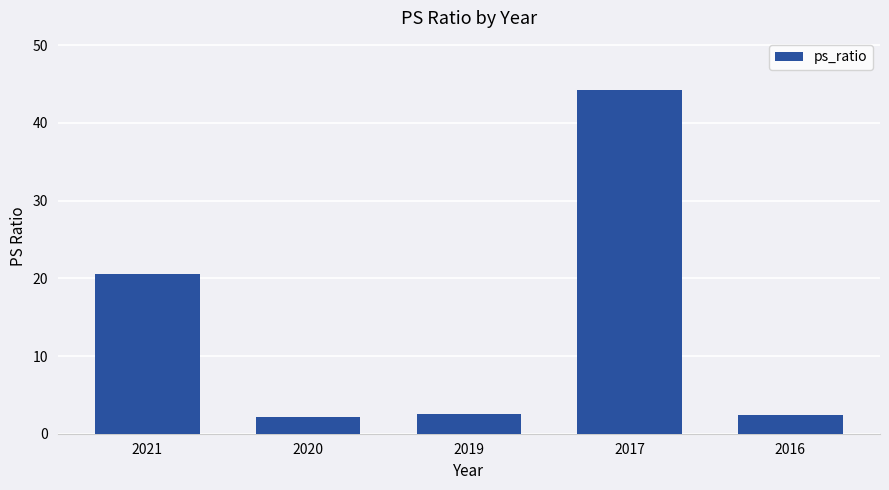

What is the difference between the maximum and second lowest values?

41.9